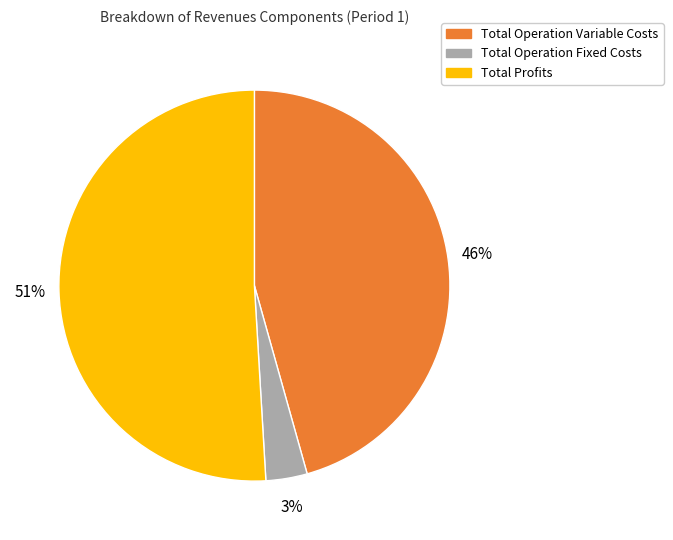

Does any single category account for the majority?

Yes